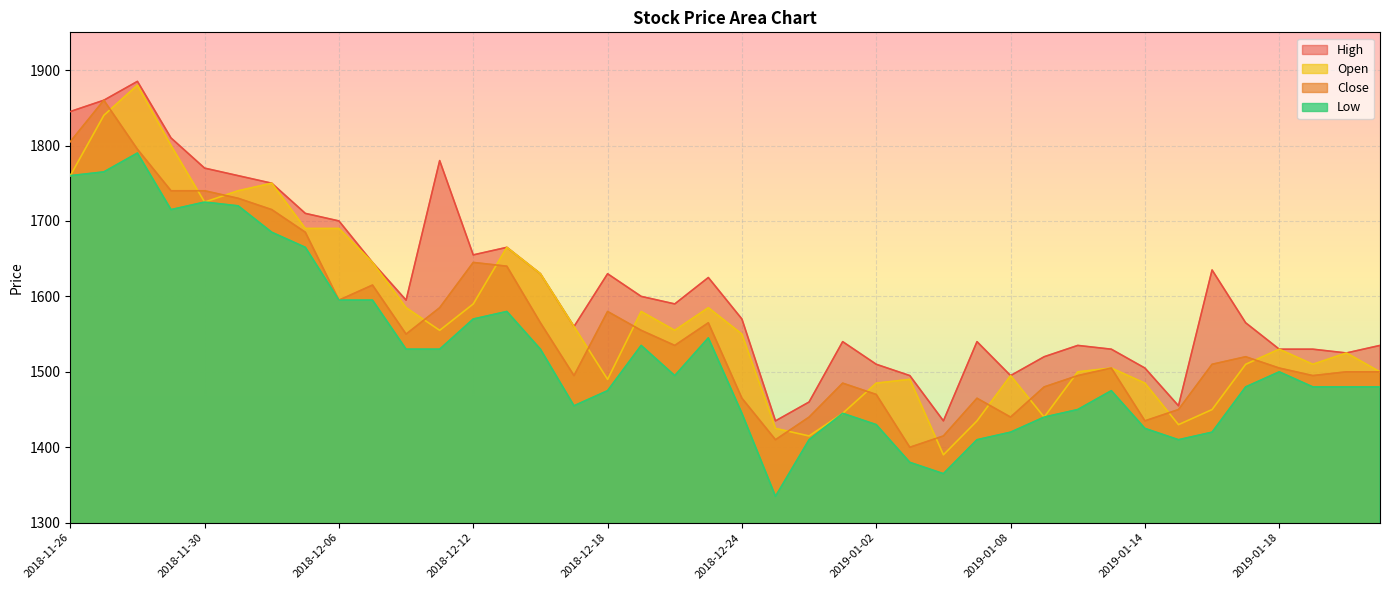

True or false: High has more than 1 interior local peaks.

True